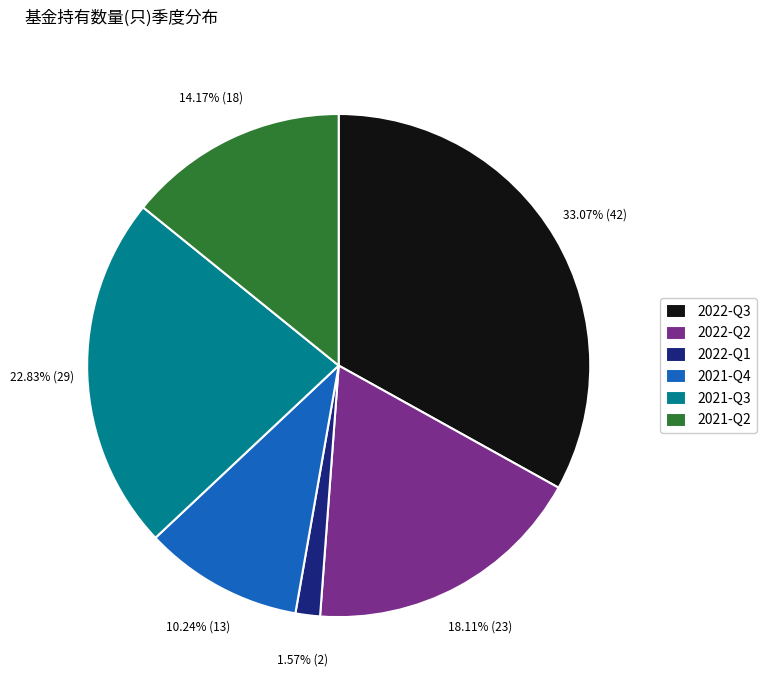

To the nearest percent, what percentage of the pie is 2021-Q4?

10%